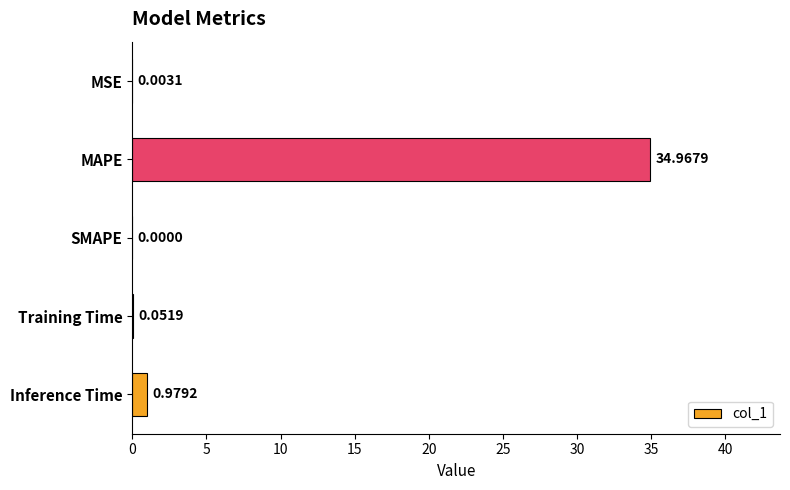

At which category does the chart reach its peak across all series?

MAPE